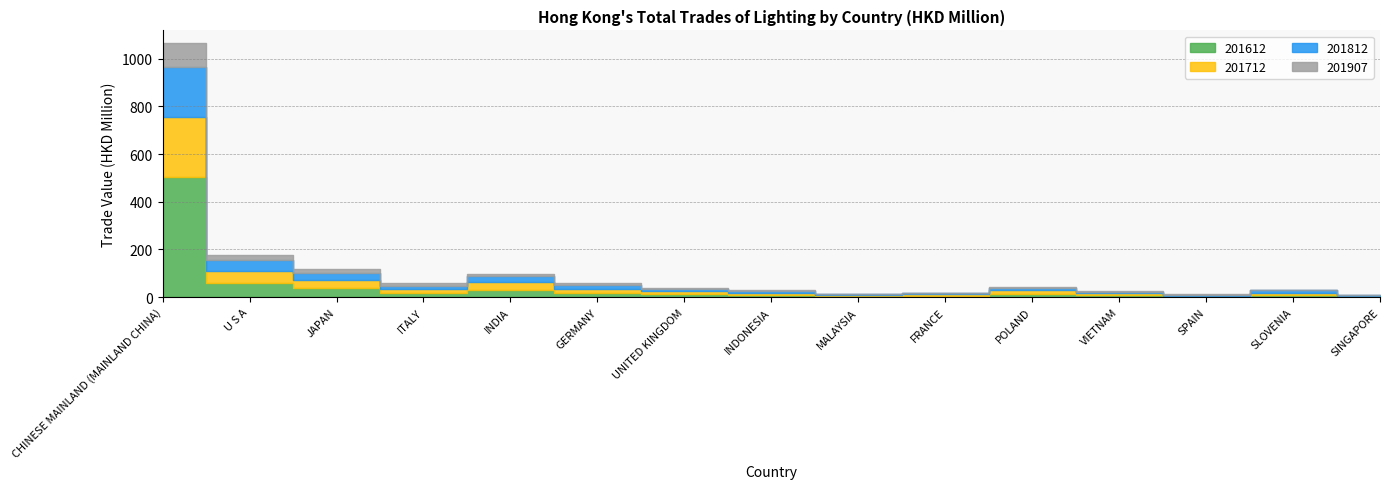

At which category does 201812 reach its first local valley?

ITALY